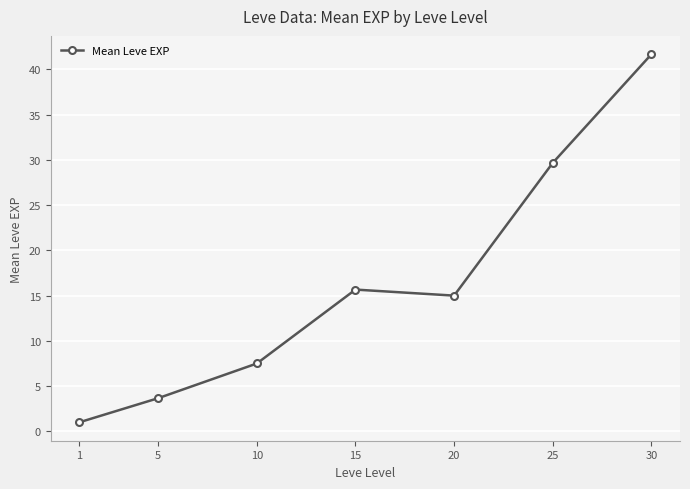

How many interior local peaks (higher than both neighbors) does the data have?

1